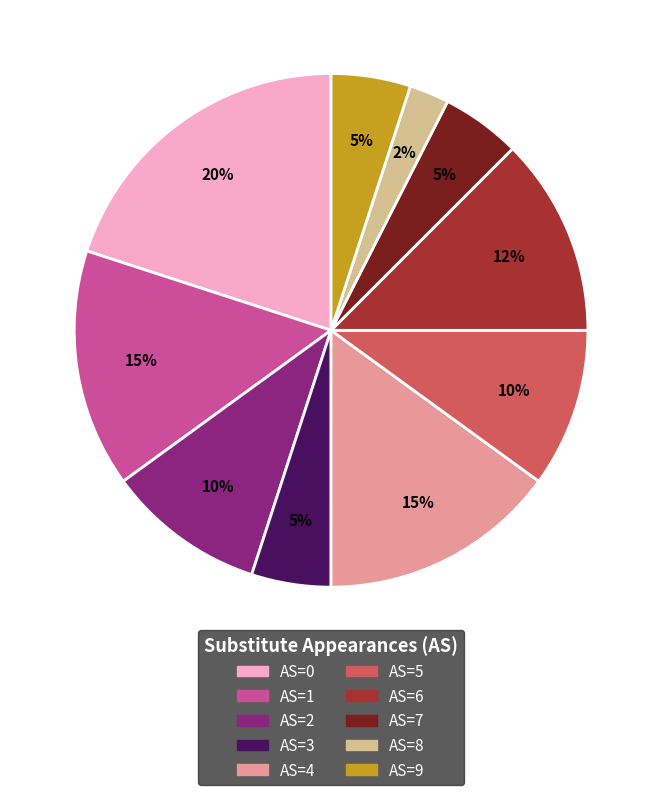

Is there any slice that represents more than half of the pie?

No